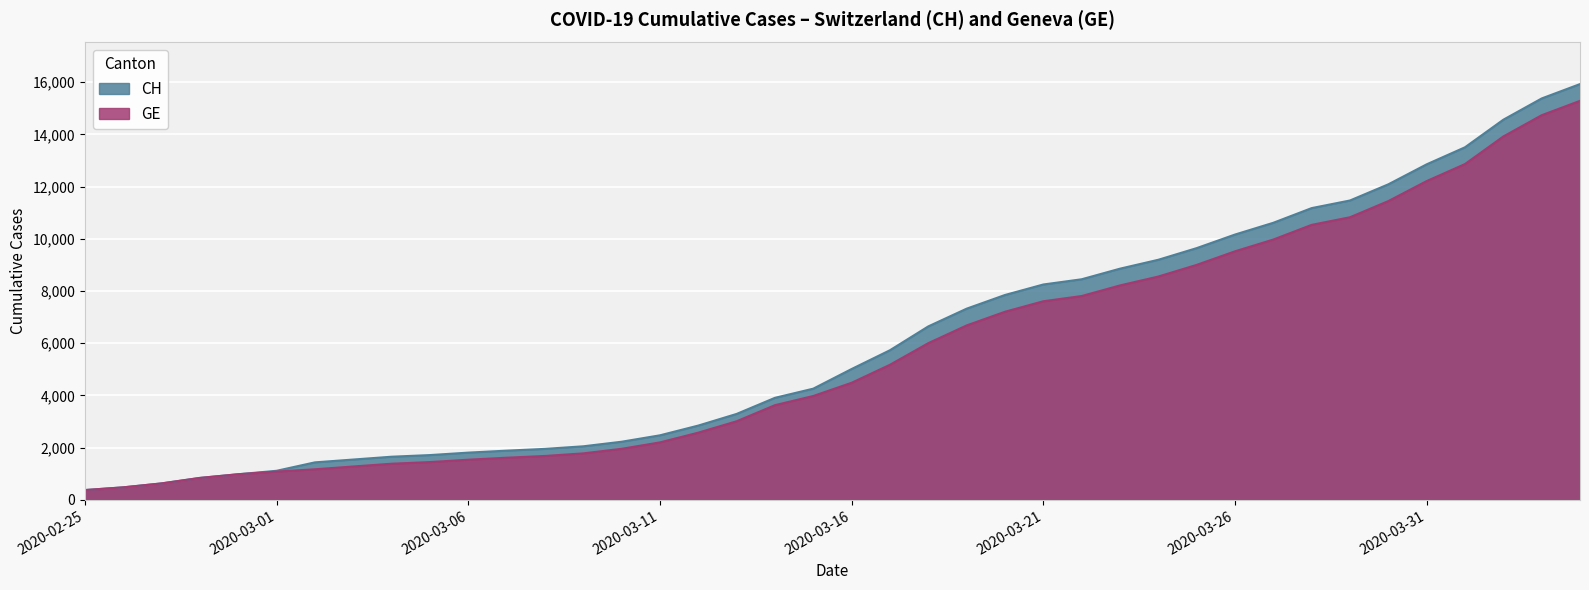

Reading right to left, what are all the values shown in this chart?

CH: 15926	15375	14561	13505	12852	12086	11467	11175	10613	10162	9642	9196	8855	8449	8249	7847	7323	6644	5731	5012	4259	3908	3291	2845	2472	2226	2051	1952	1885	1809	1715	1652	1544	1436	1113	981	840	630	479	375
GE: 15284	14733	13919	12863	12210	11444	10825	10533	9971	9520	9000	8554	8213	7807	7607	7205	6681	6002	5174	4485	3978	3627	3010	2574	2201	1955	1780	1681	1614	1538	1447	1384	1278	1171	1083	981	840	630	479	375